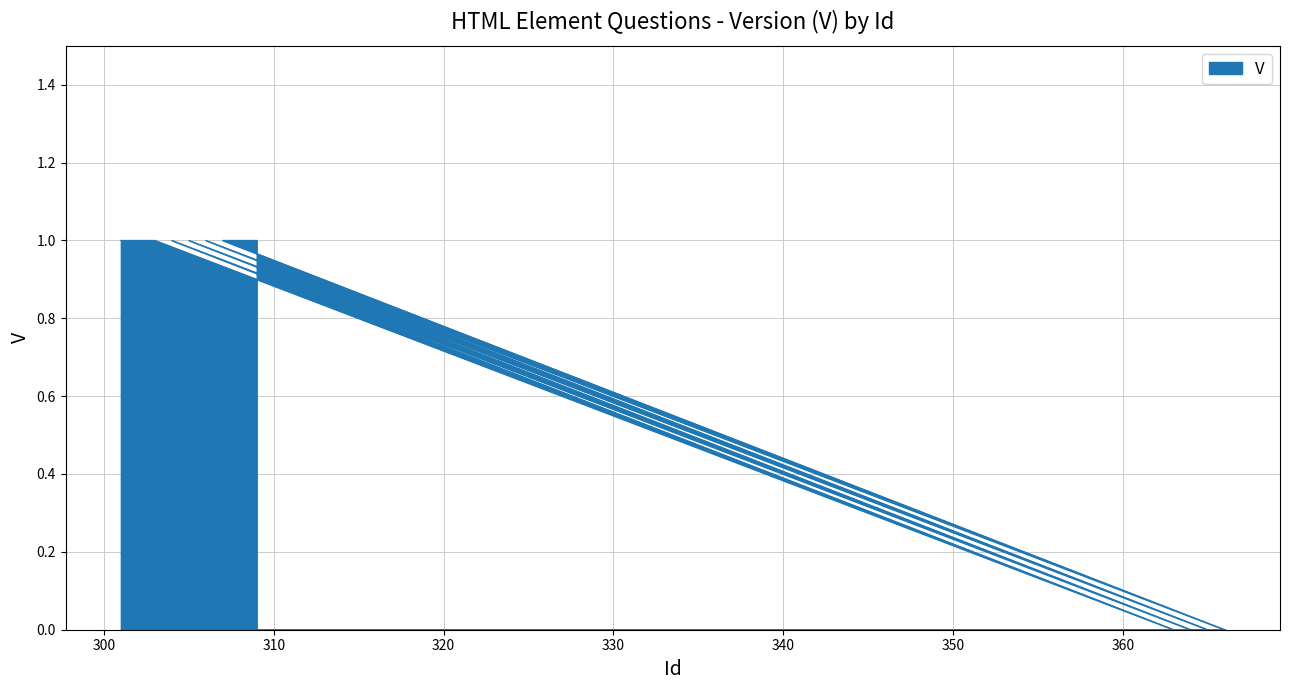

What is the difference between the values at 302 and 365?

1